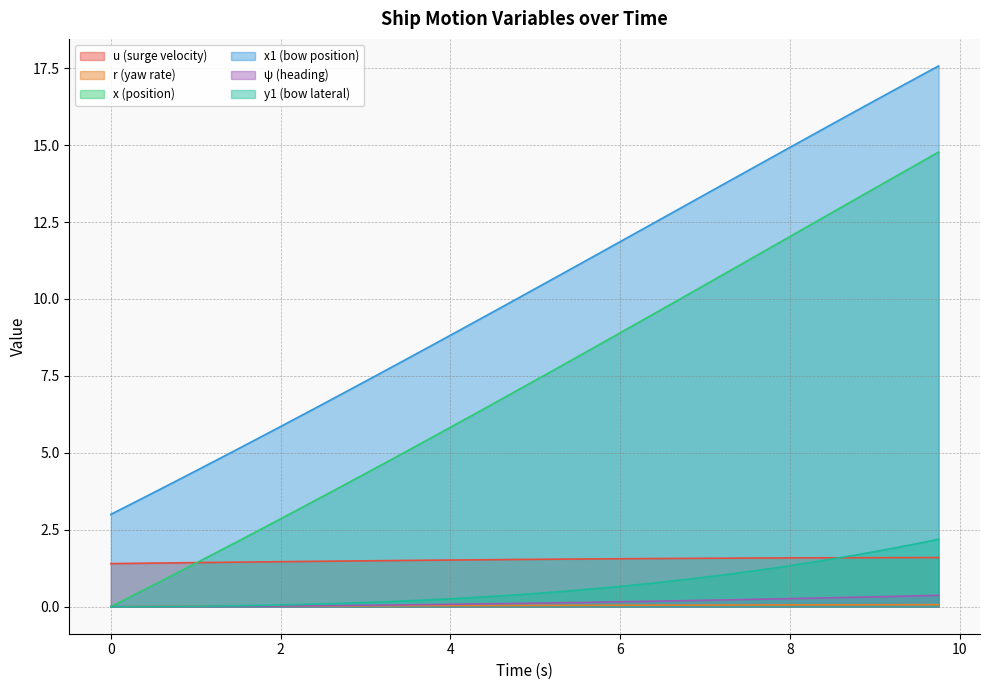

What is the highest value of the y1 series?

2.2